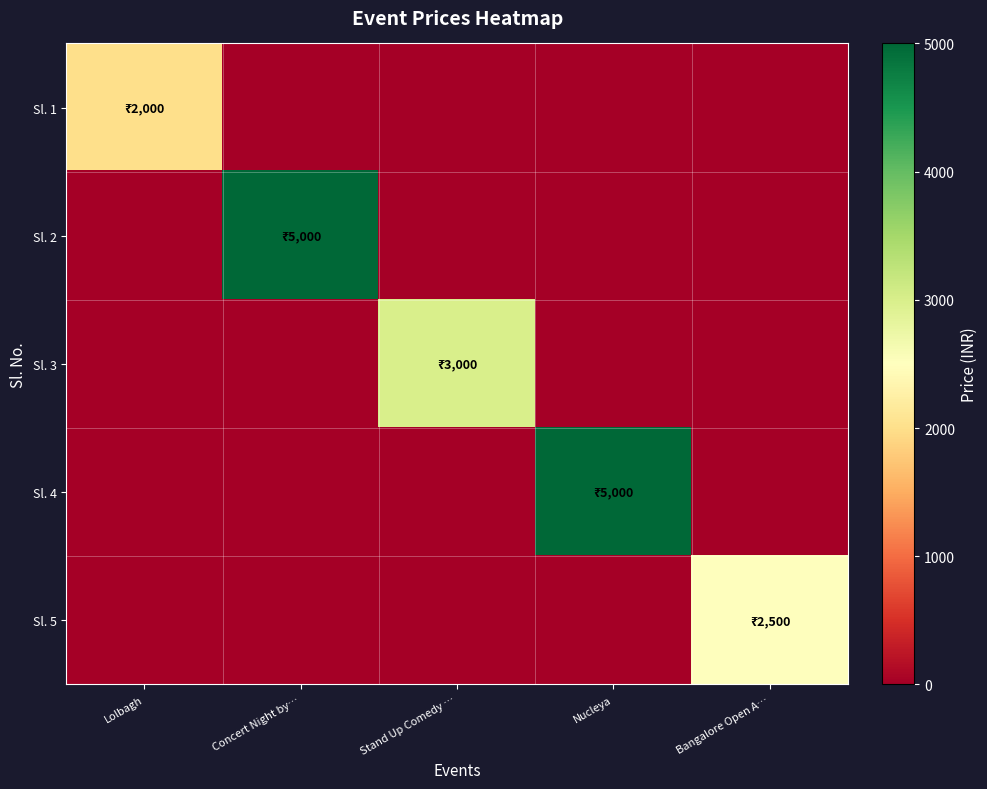

Rank the series by their maximum value, from lowest to highest.

Sl. 1, Sl. 5, Sl. 3, Sl. 2, Sl. 4